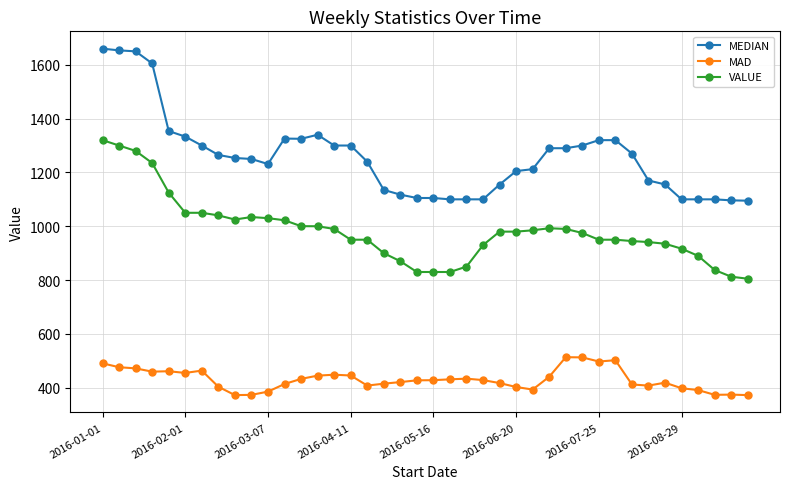

True or false: VALUE has more than 0 points higher than both neighbors.

True